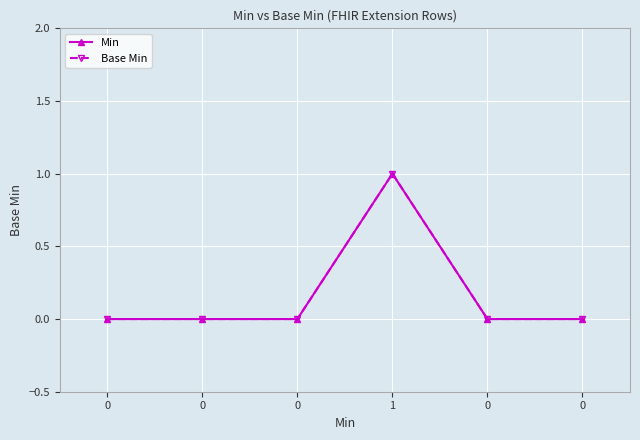

What is the sum of all Min values?

1